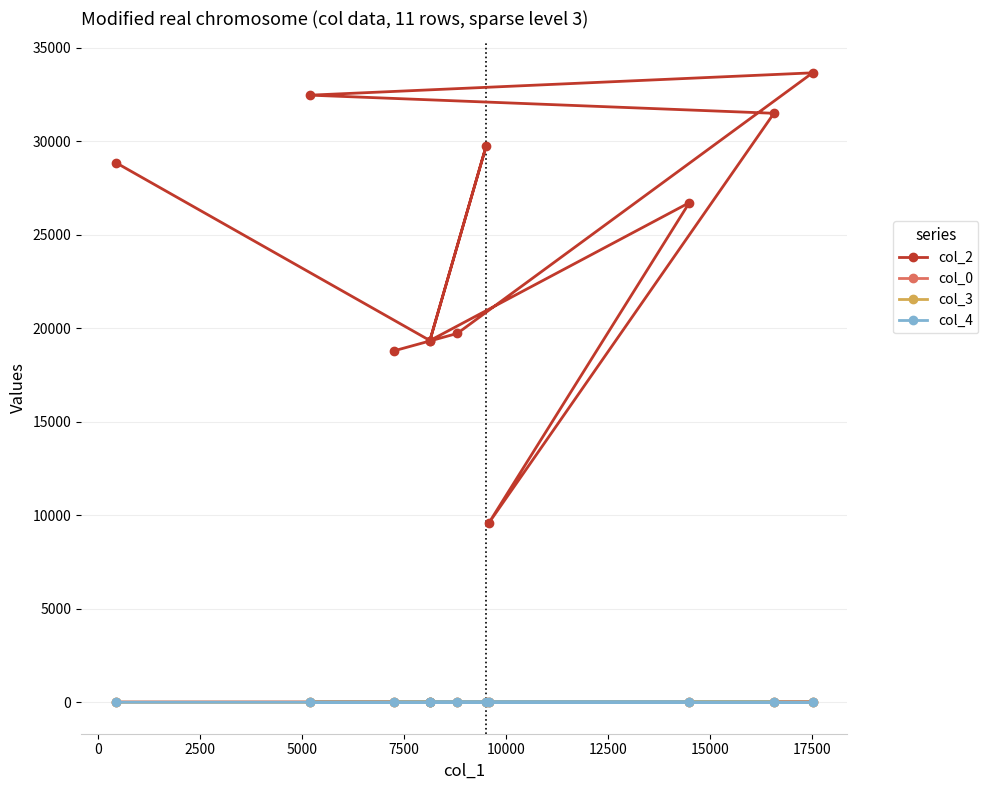

Which series has the largest total across all categories?

col_2